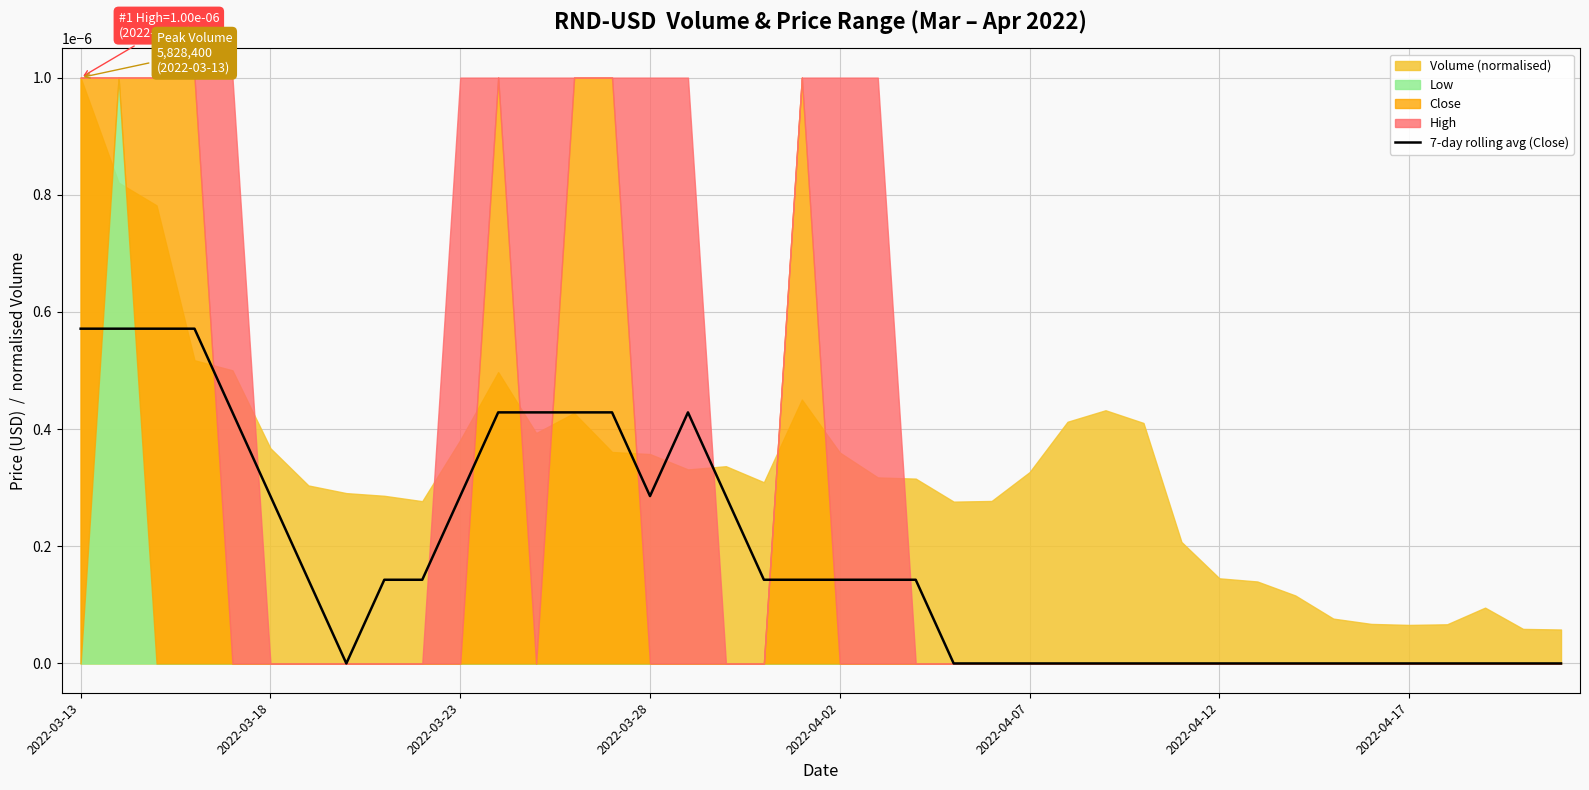

Where is the data nearest to the value 0?

2022-04-17